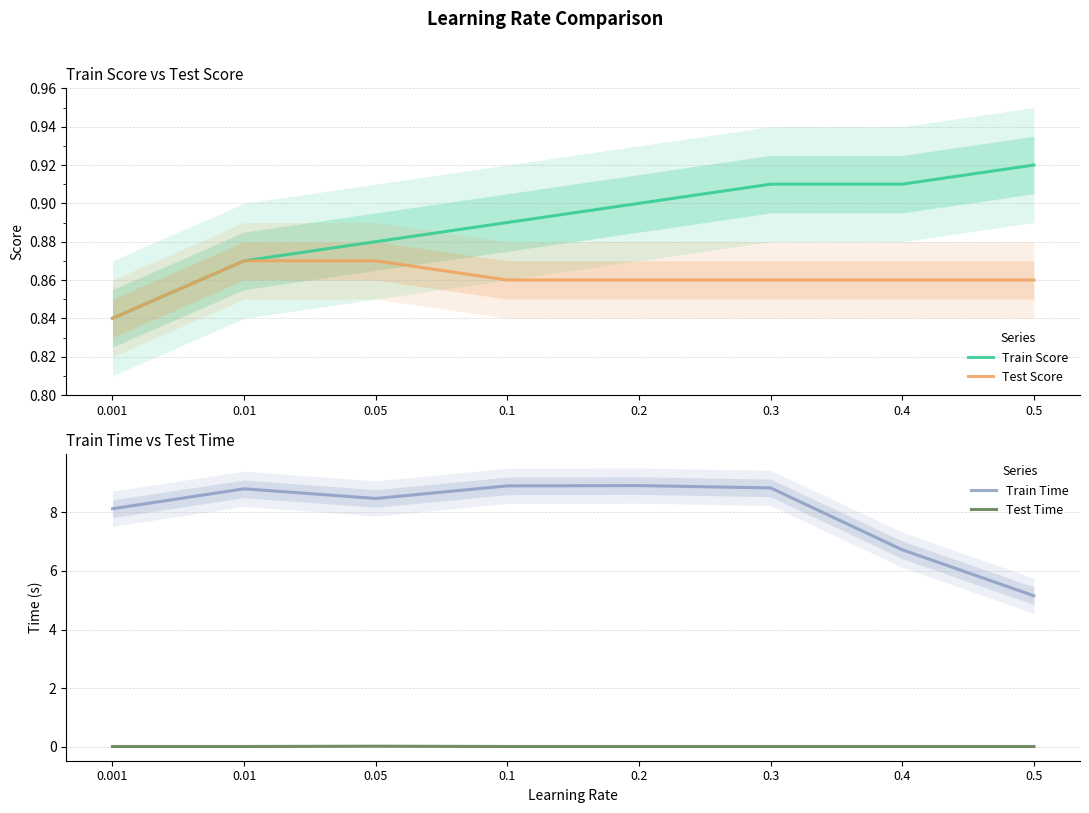

What is the label of the 2nd point from the left?

0.01